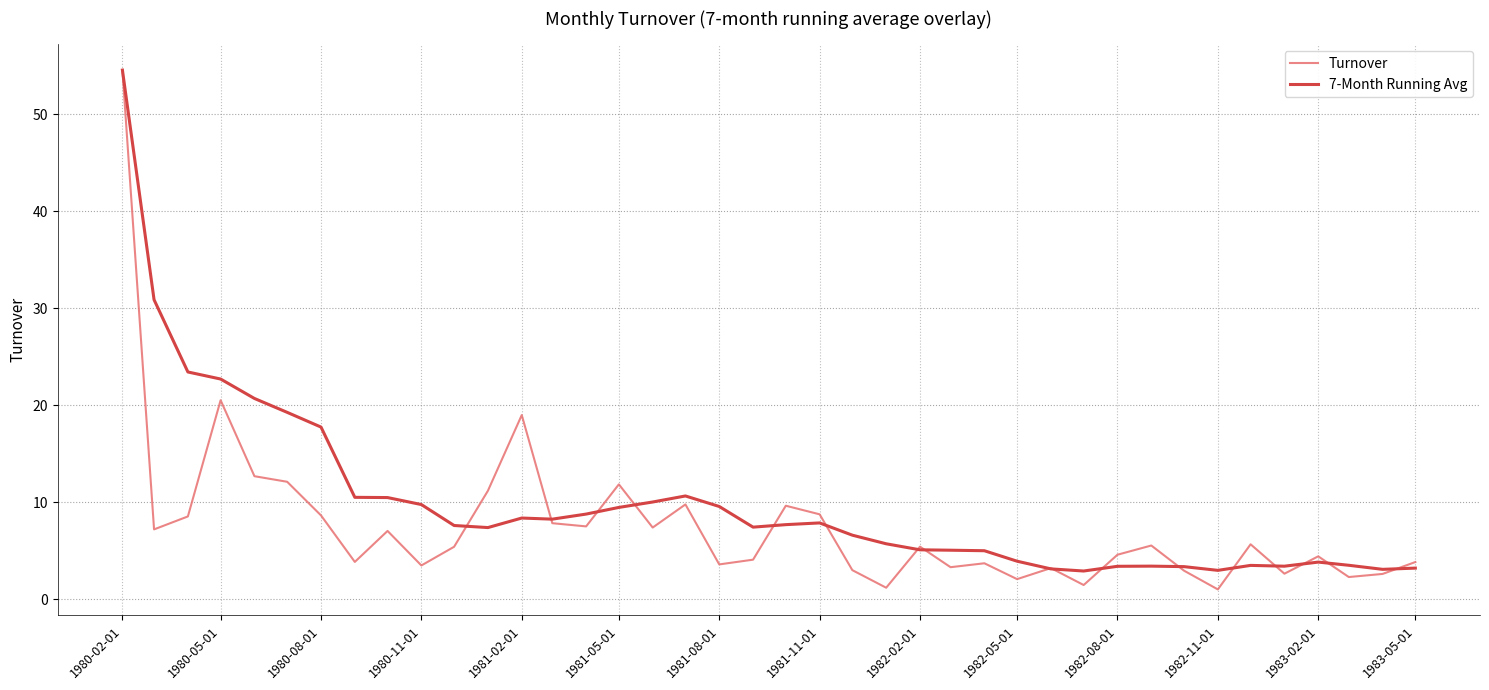

Which series has the largest range (max minus min)?

Turnover